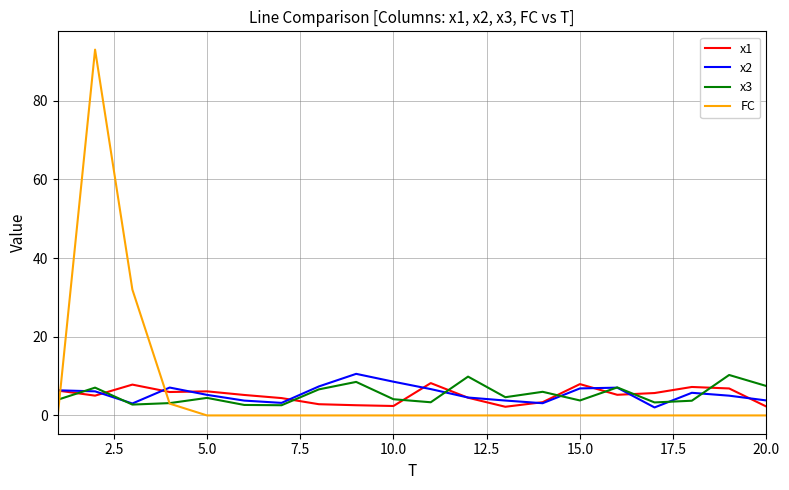

What is the maximum value shown in the chart?

93.0